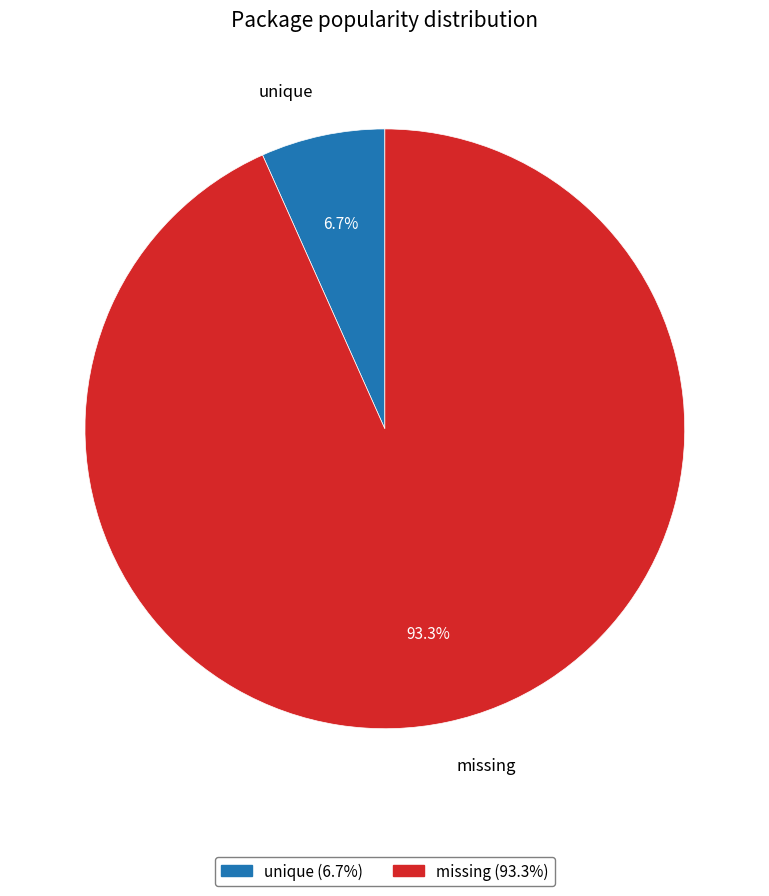

What is the largest slice in the pie chart?

missing